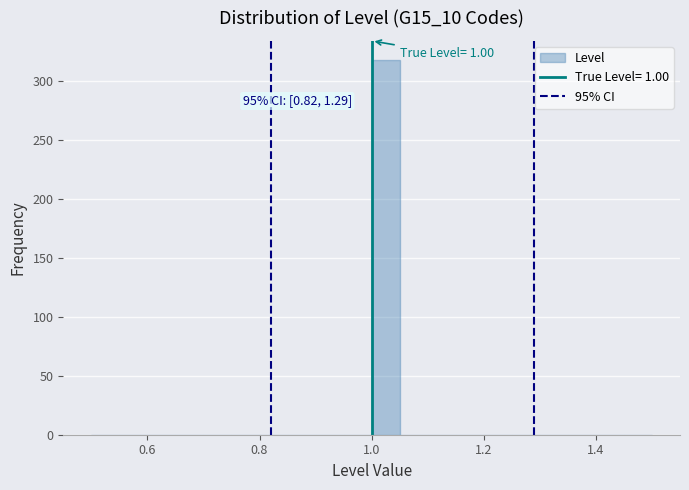

Around what value on the x-axis is the tallest bar? Give the approximate position of its centre, as read against the axis.

1.02